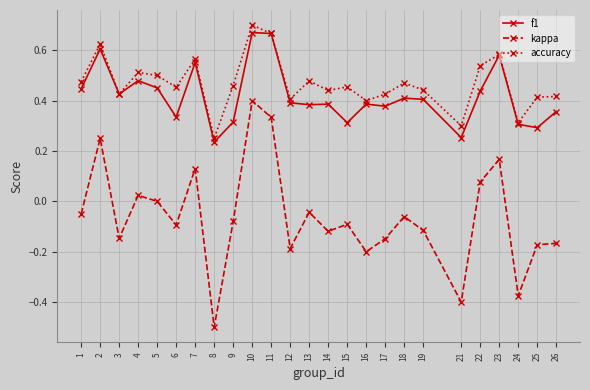

Count the number of categories in the chart.

25